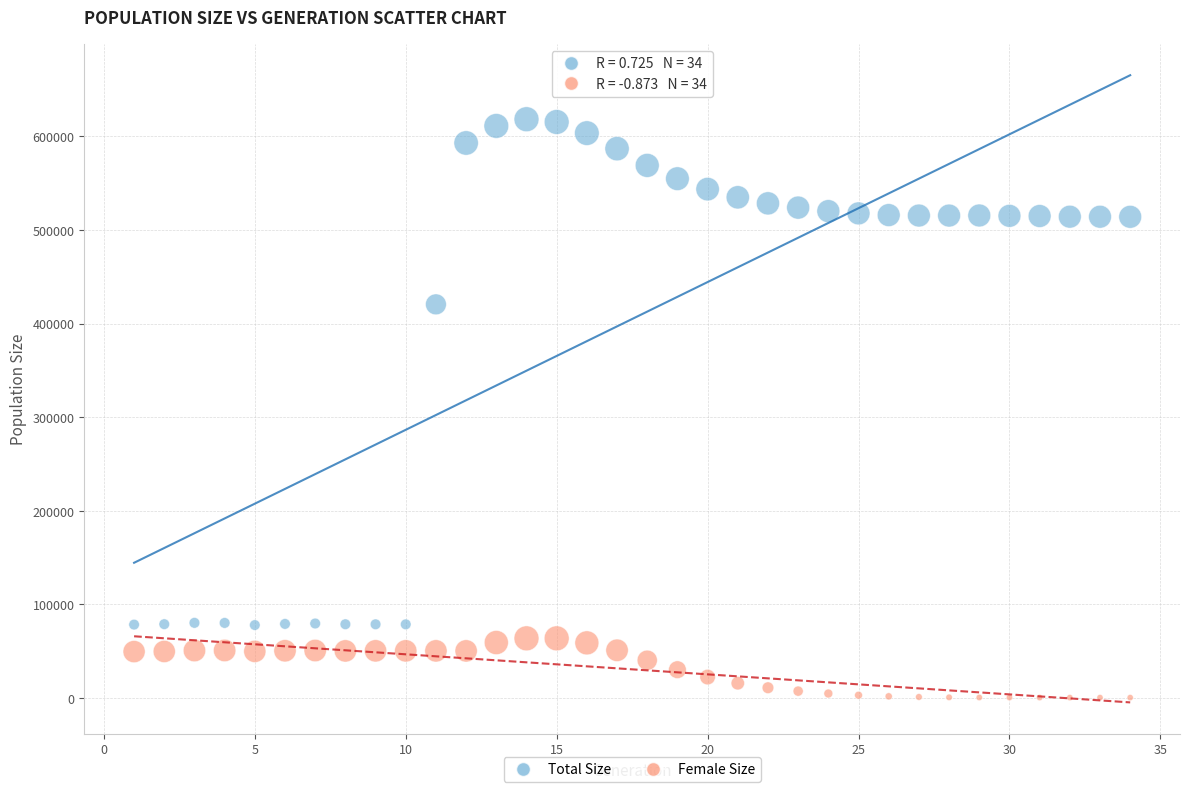

In the Total Size series, what Y value is closest to 348017?

420495